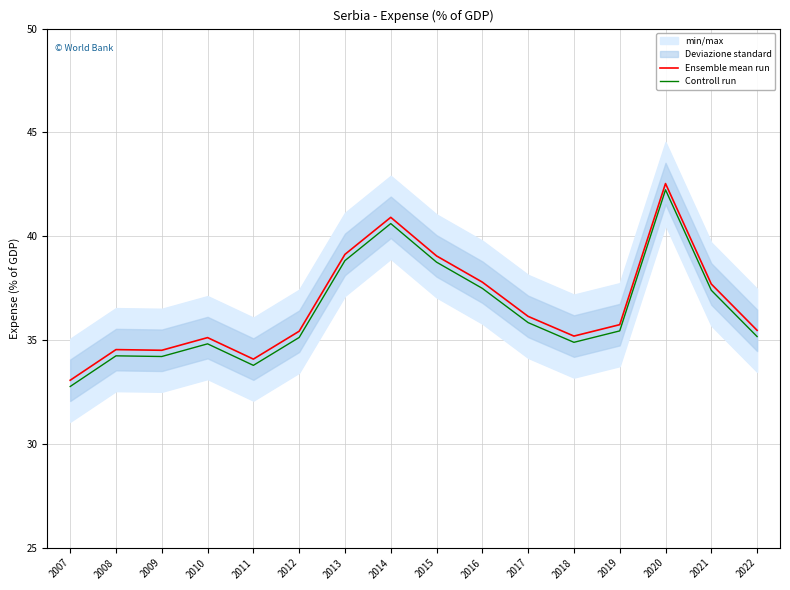

Between 2012 and 2016, which series saw the biggest shift?

Ensemble mean run